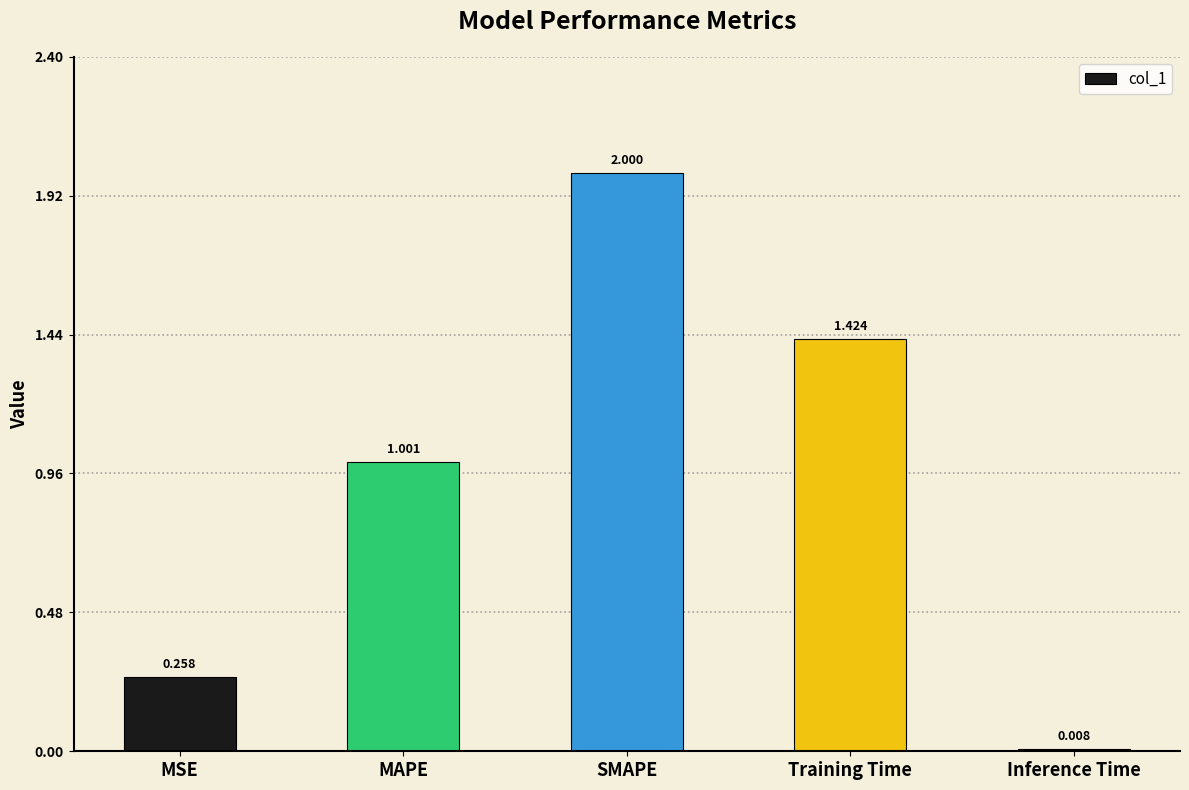

List the labels in order of value, largest first.

SMAPE, Training Time, MAPE, MSE, Inference Time